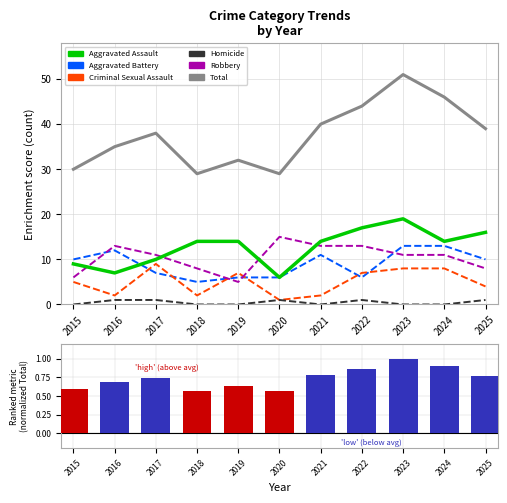

Is the value of Homicide at 2019 greater than the value of Total at 2022?

No